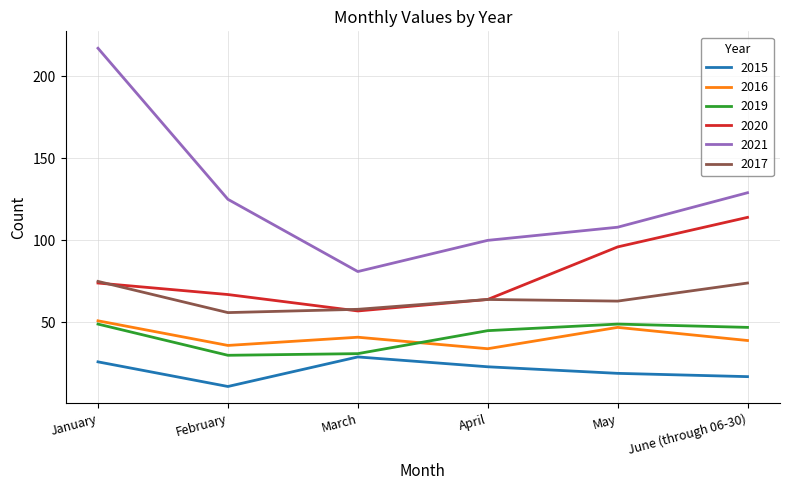

What is the minimum value for 2019?

30